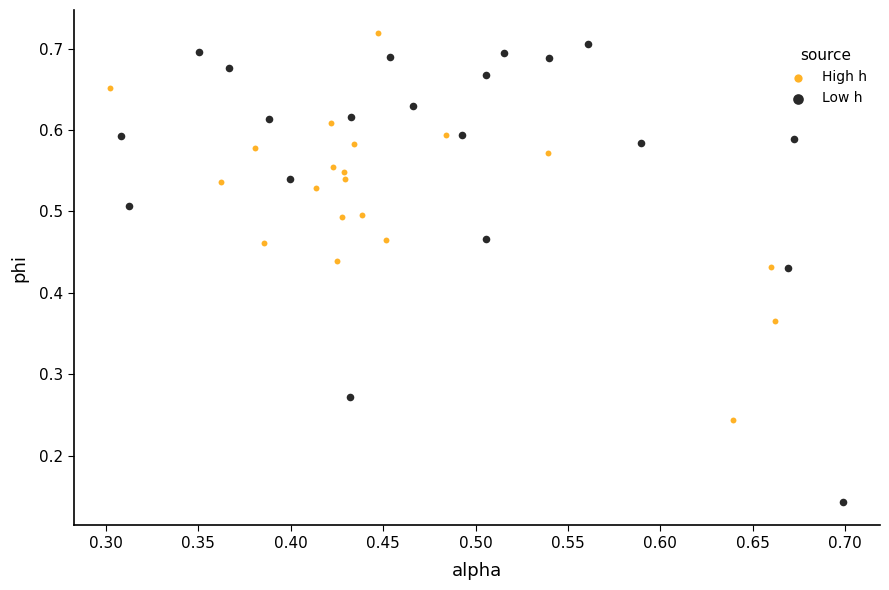

Which series contains the lowest Y value?

Low h